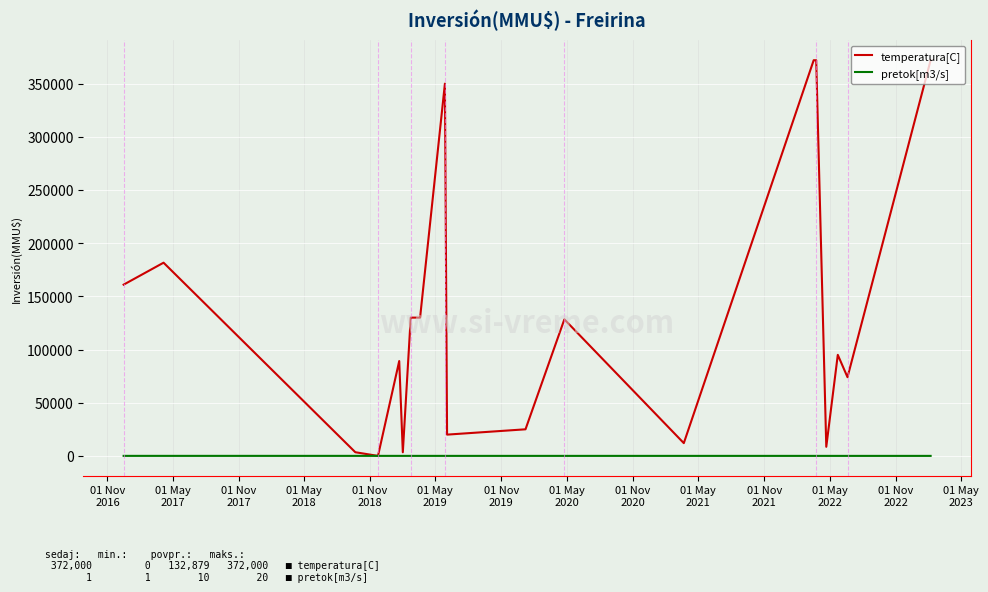

What is the difference between the maximum and minimum values in the temperatura[C] series?

372000